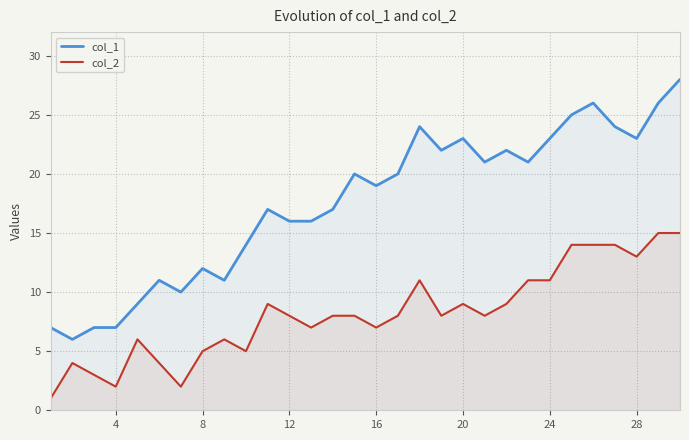

Rank the series by their average value, from lowest to highest.

col_2, col_1